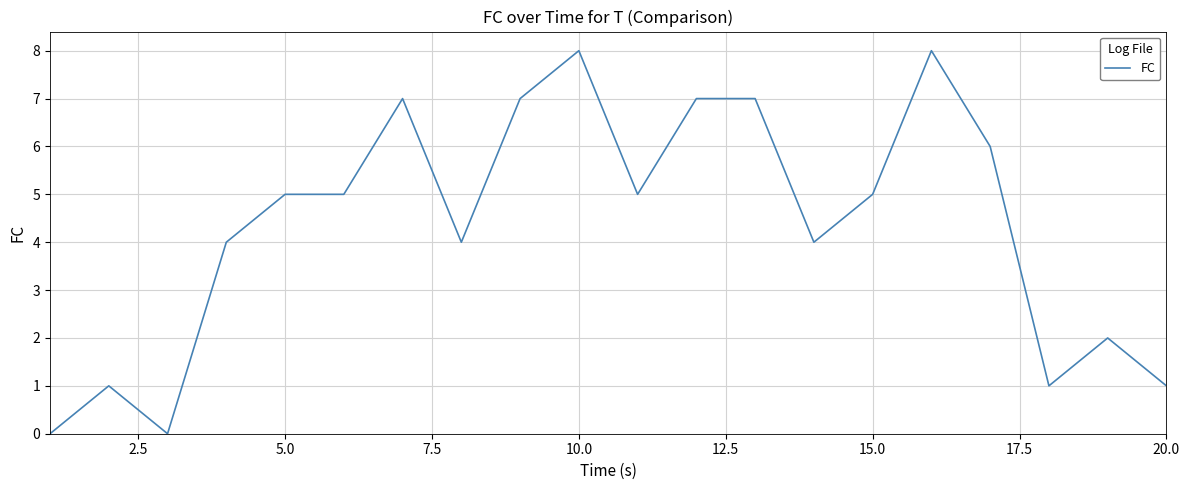

What is the greatest value displayed?

8